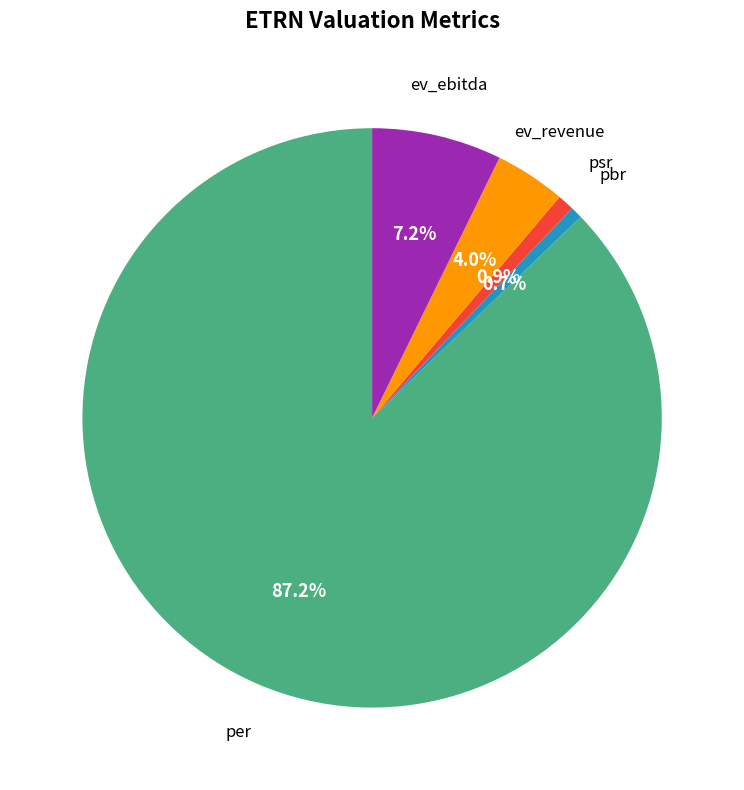

How many slices are in this pie chart?

5